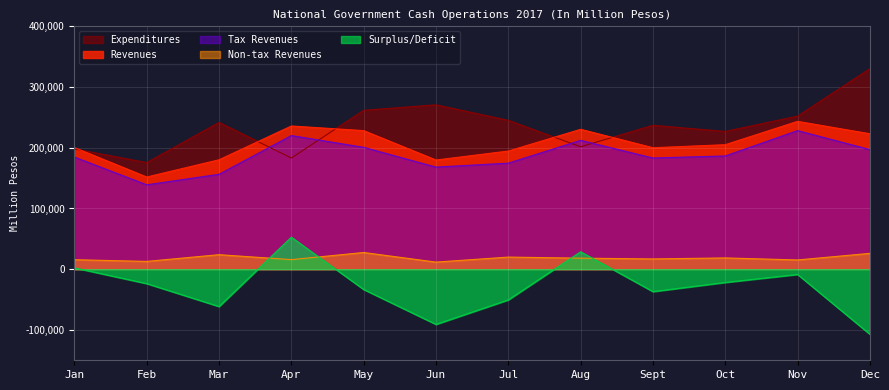

True or false: Tax Revenues and Expenditures intersect in this chart.

True